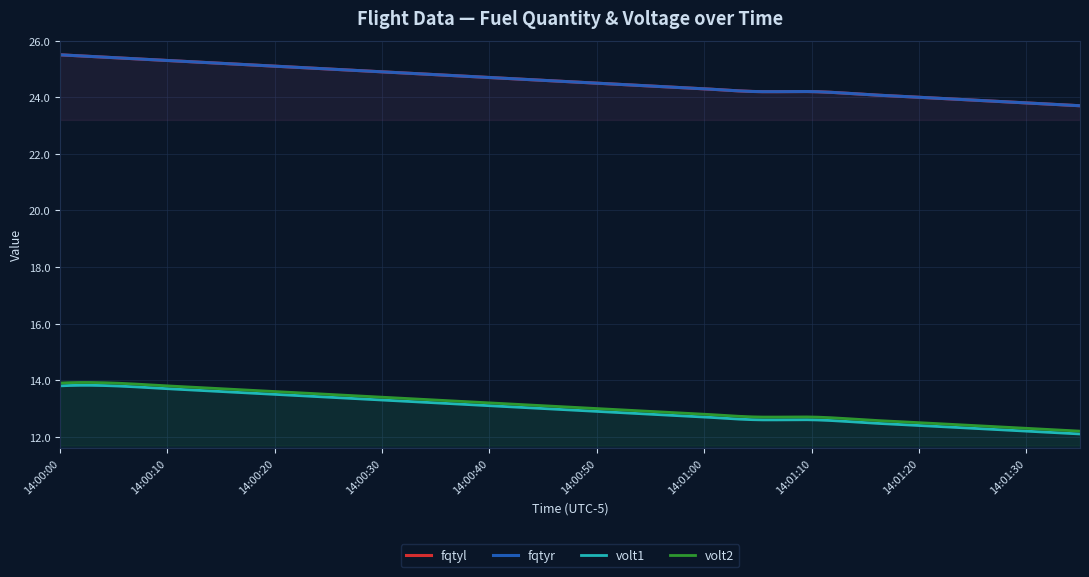

What is the label of the 2nd point from the right?

14:01:30